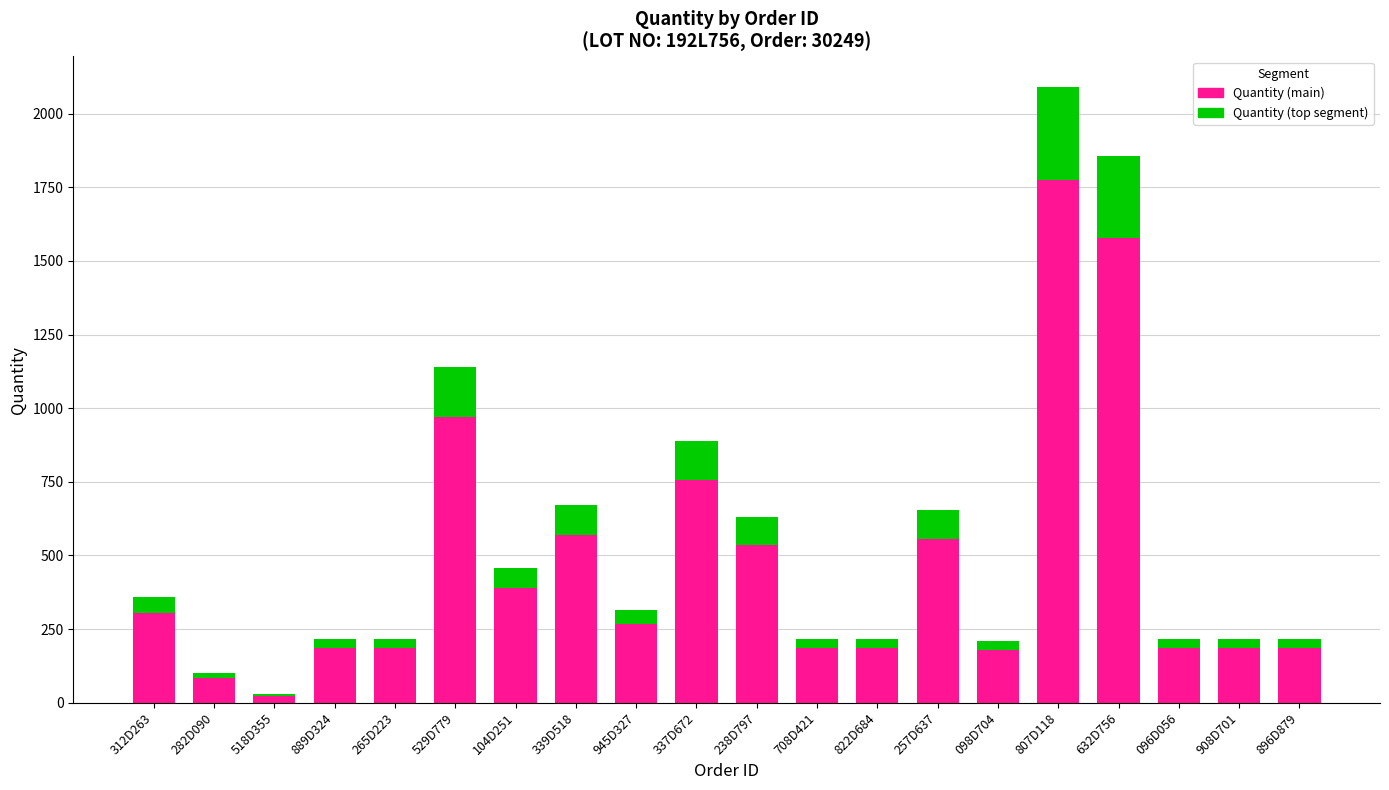

Which category has the highest value in the Quantity (main) series?

807D118